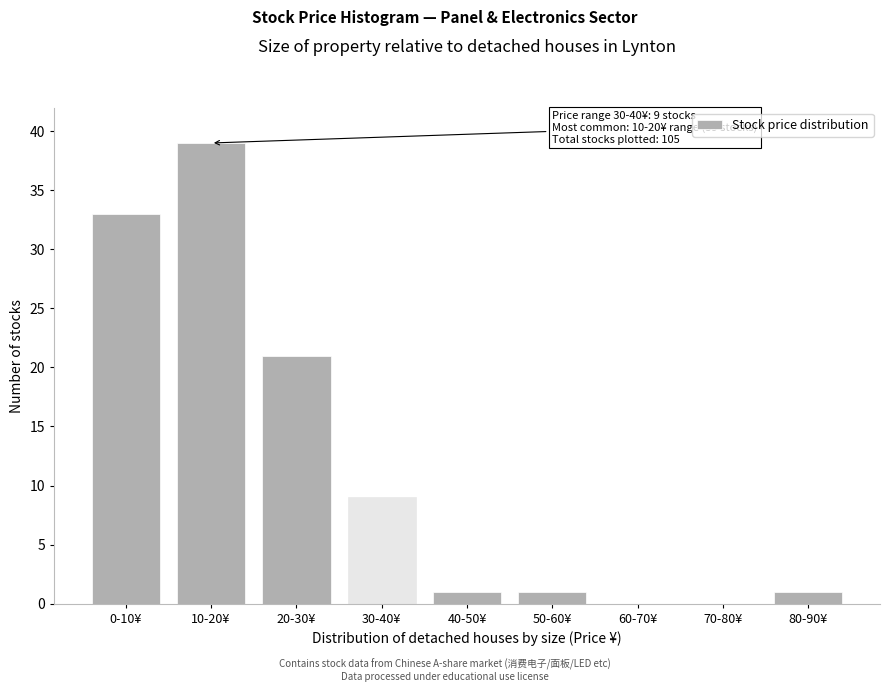

Reading left to right, list all the values displayed in this chart.

0-10¥=33	10-20¥=39	20-30¥=21	30-40¥=9	40-50¥=1	50-60¥=1	60-70¥=0	70-80¥=0	80-90¥=1